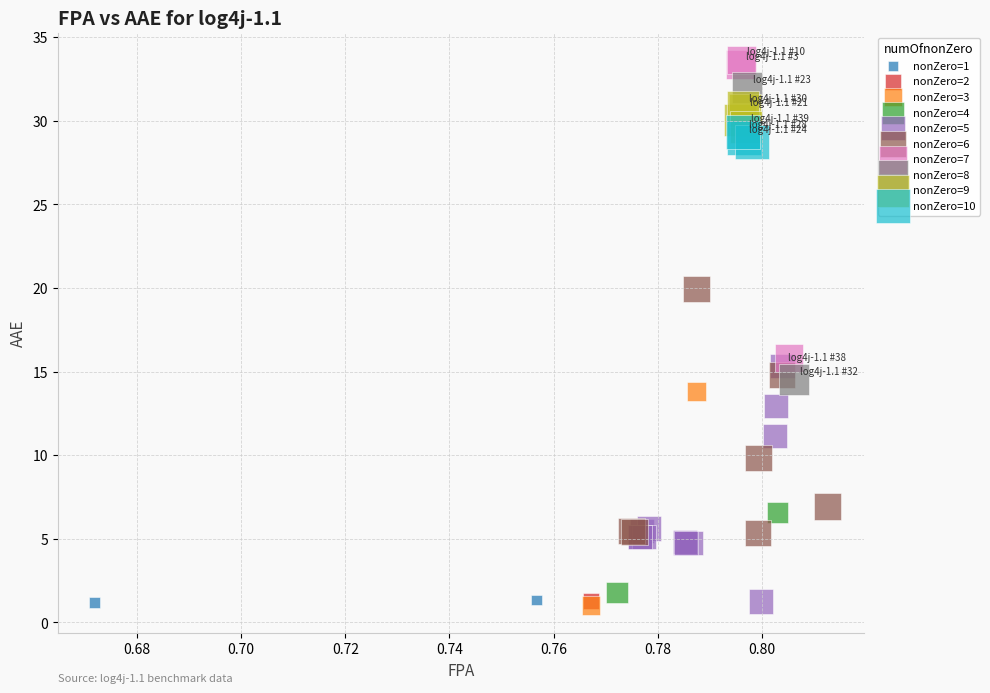

Which series contains the highest Y value?

nonZero=7